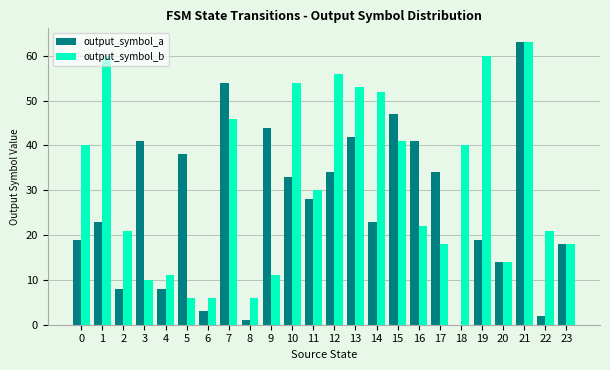

Are the bars horizontal?

No